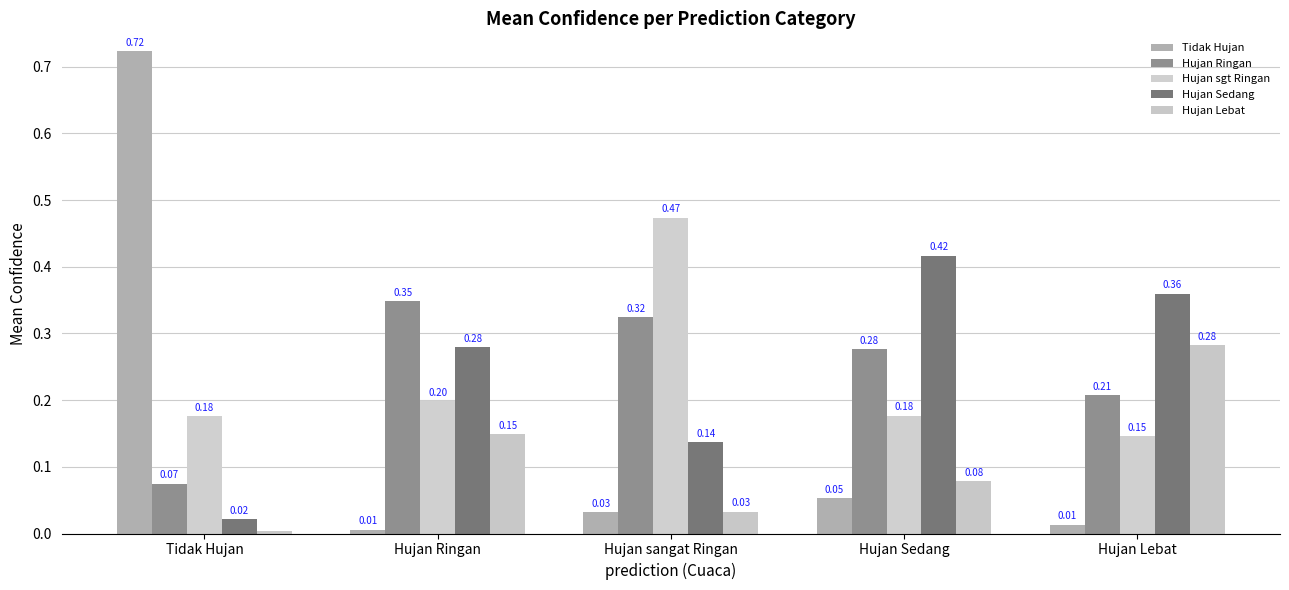

How many data points does each series have?

5